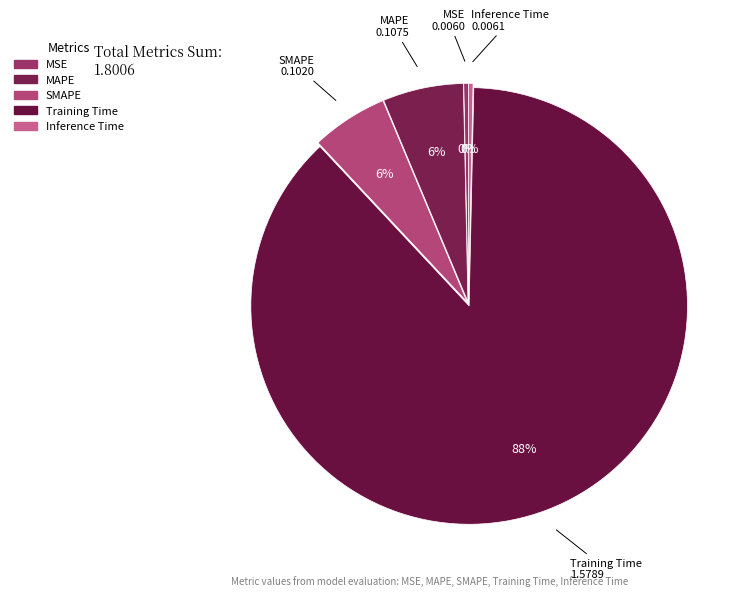

Which category accounts for the majority?

Training Time